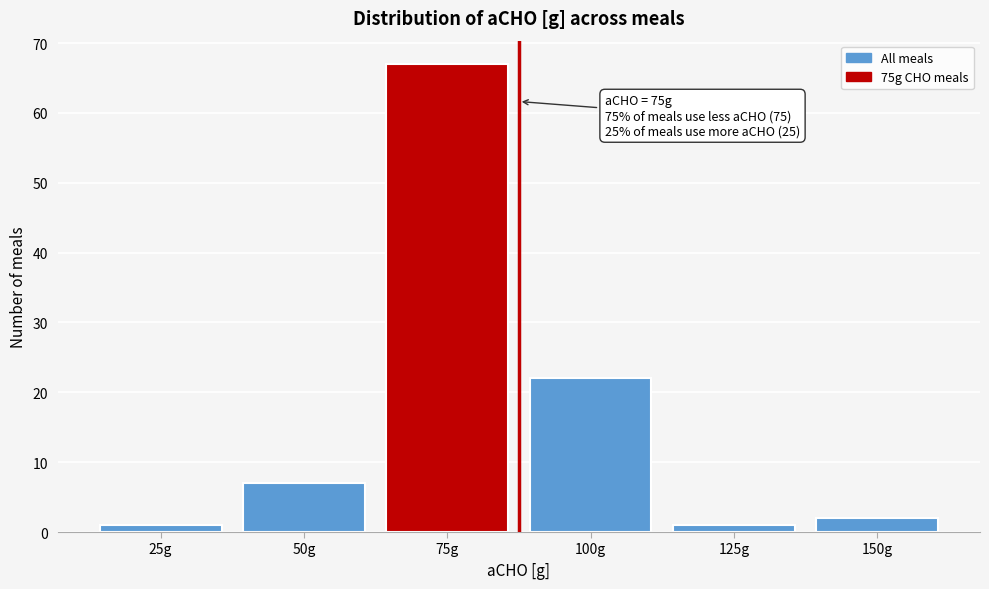

Reading left to right, what are all the values shown in this chart?

25g=1	50g=7	75g=67	100g=22	125g=1	150g=2